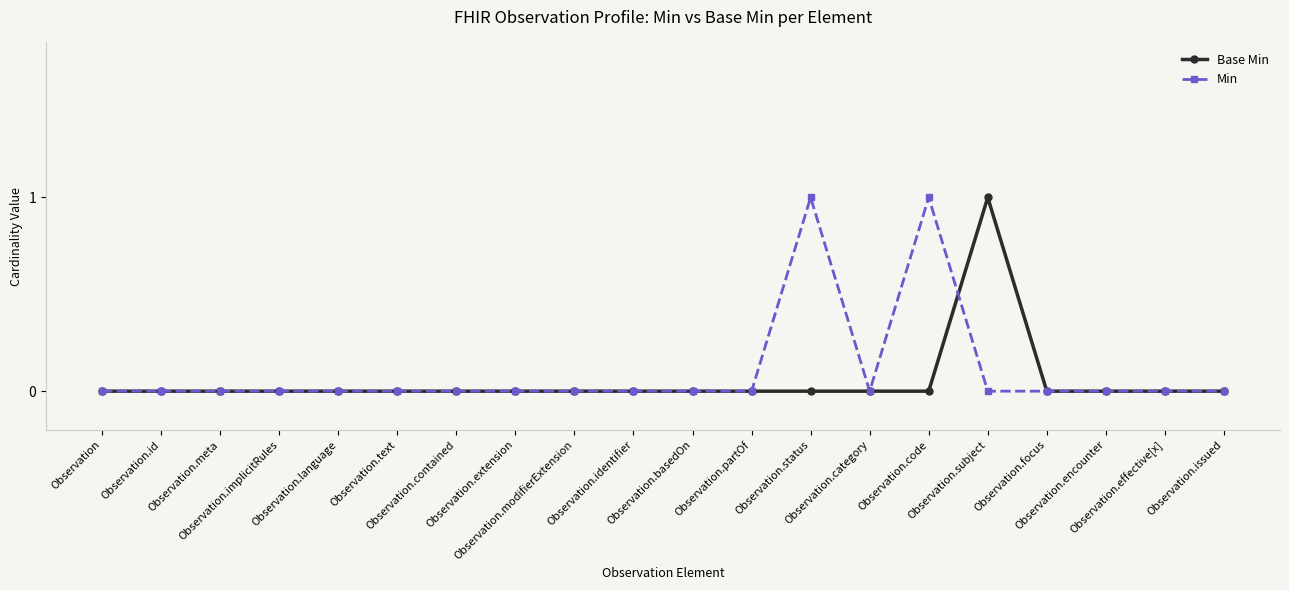

What is the difference between the maximum and minimum values in the Base Min series?

1